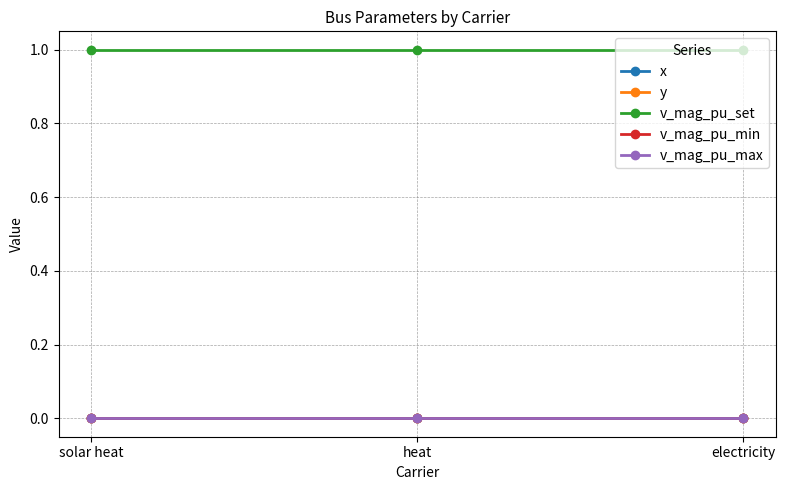

What is the difference between the highest and lowest values at heat?

1